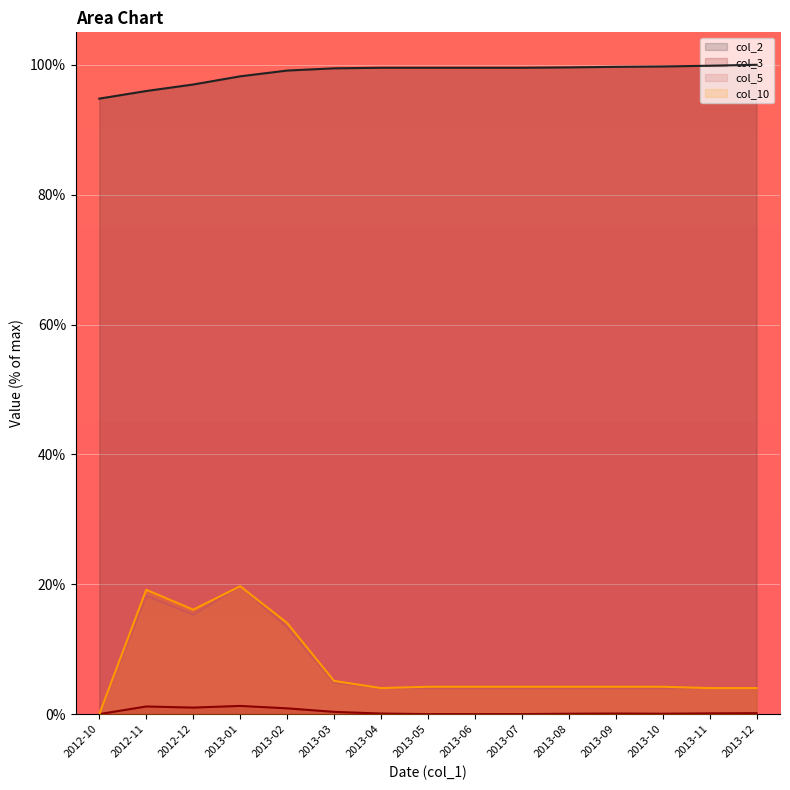

What is the maximum value shown in the chart?

100.0